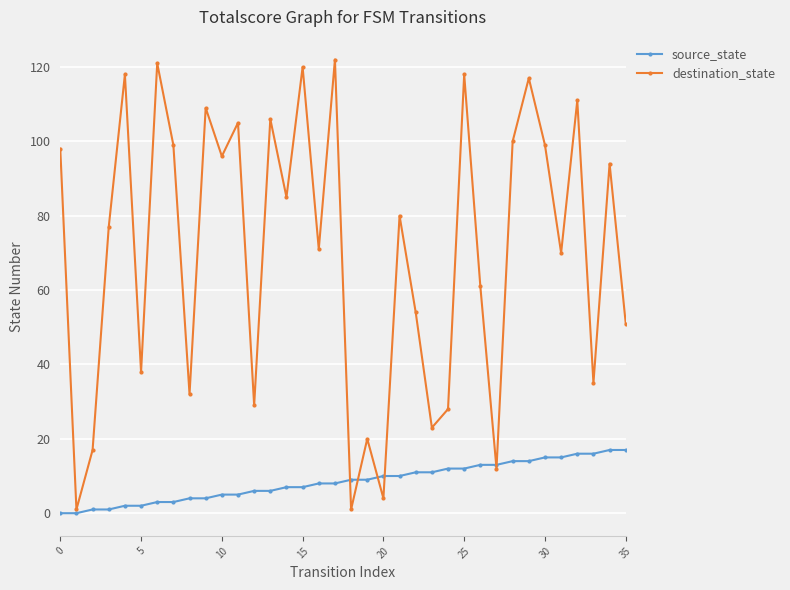

Count the number of categories in the chart.

36